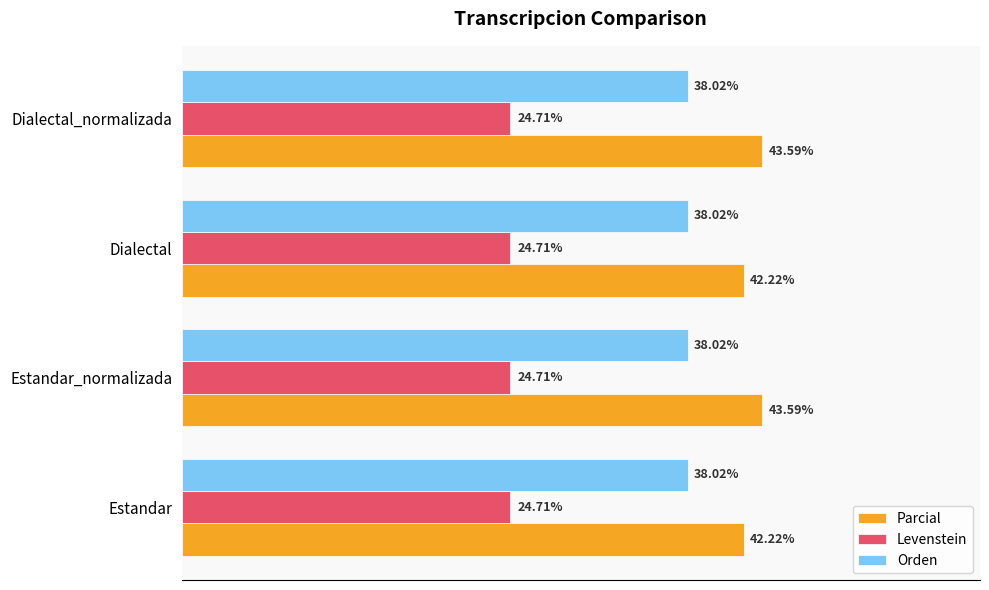

Is the value of Parcial at Dialectal greater than the value of Levenstein at Estandar?

Yes